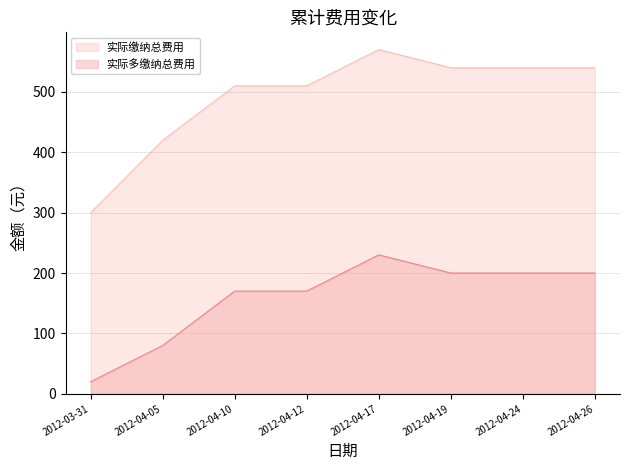

Where does the 实际缴纳总费用 series first go above 540?

2012-04-17